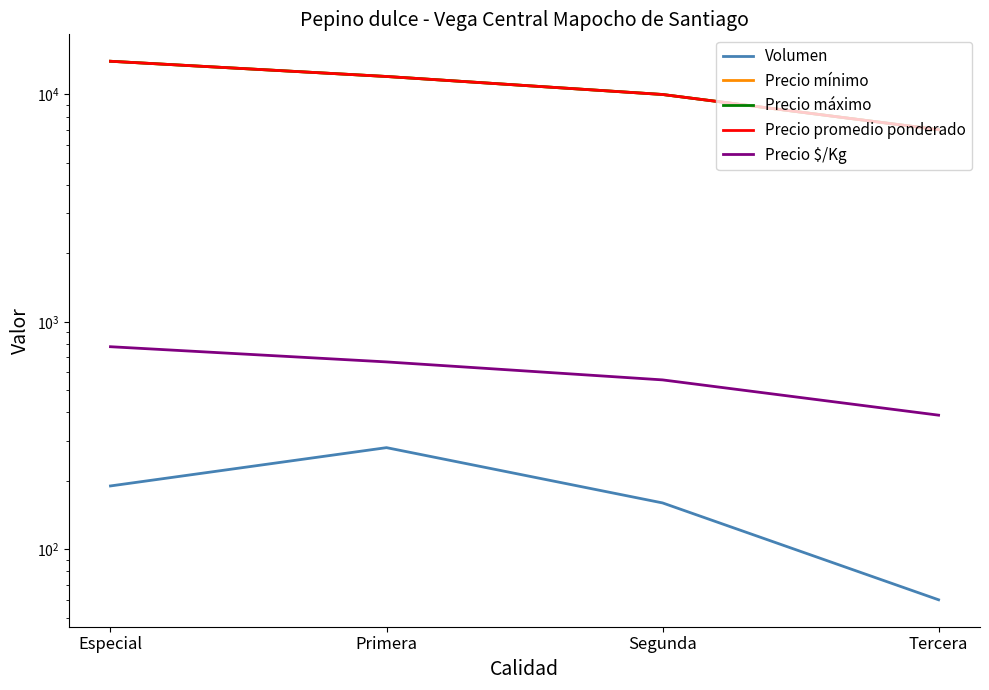

Rank the series by their maximum value, from highest to lowest.

Precio mínimo, Precio máximo, Precio promedio ponderado, Precio $/Kg, Volumen